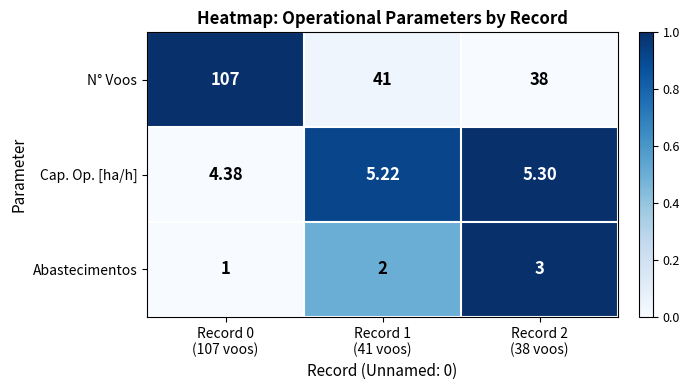

Rank the series by their maximum value, from lowest to highest.

Abastecimentos, Cap. Op. [ha/h], N° Voos